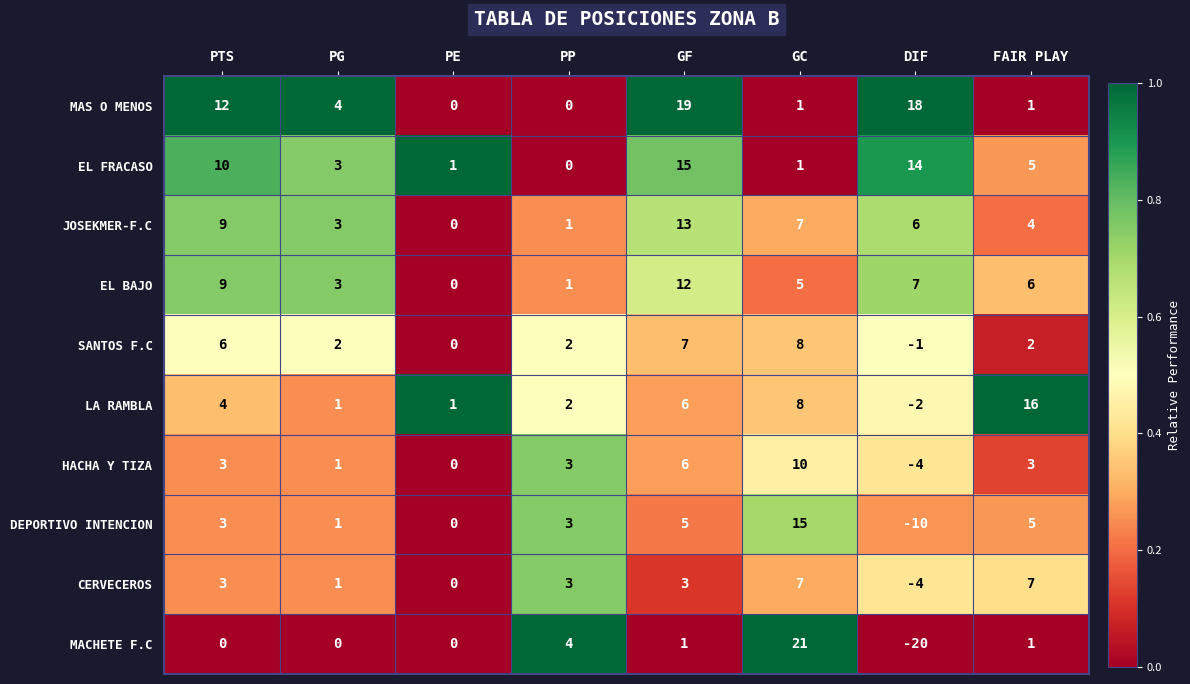

How many distinct data groups are displayed?

10